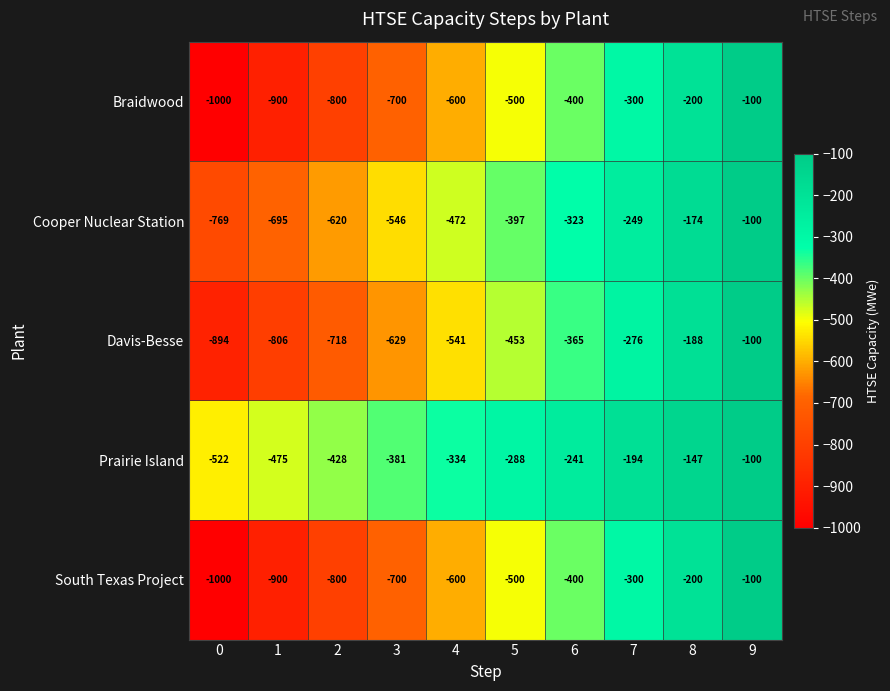

What is the difference between the highest and lowest values at 8?

53